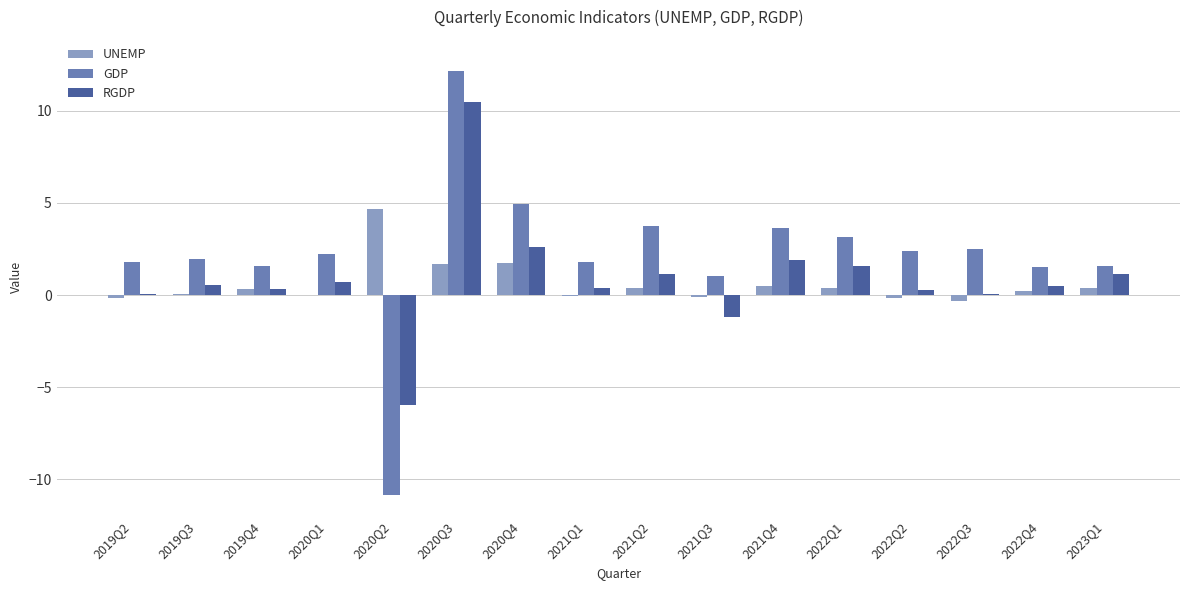

What is the maximum value shown in the chart?

12.1